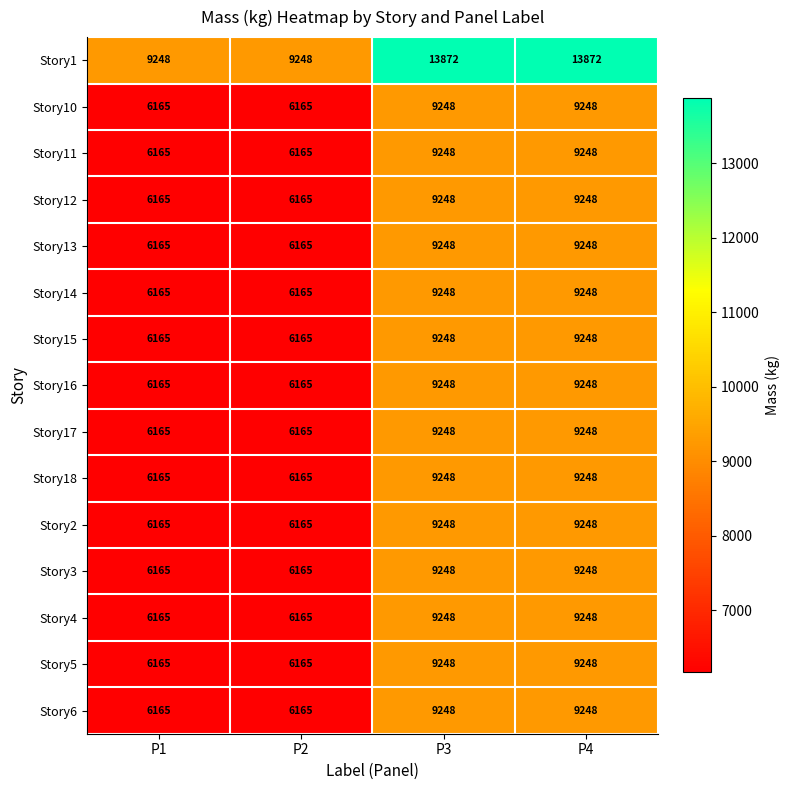

Count the Story5 values in the range 6165 to 9248.

4